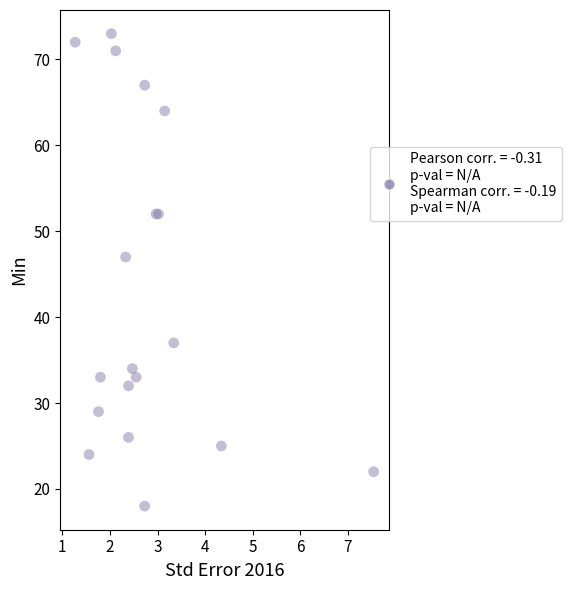

What Y value in the scatter plot is closest to 45?

47